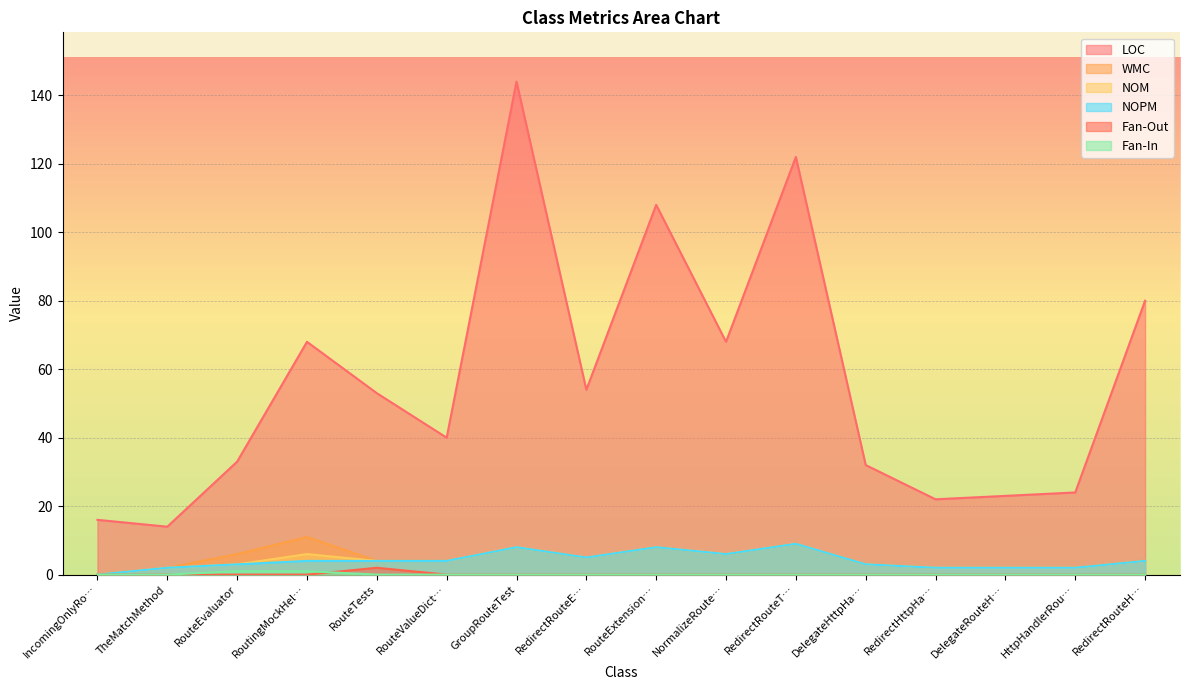

Is it true that LOC equals 108 at RouteExtension…?

True